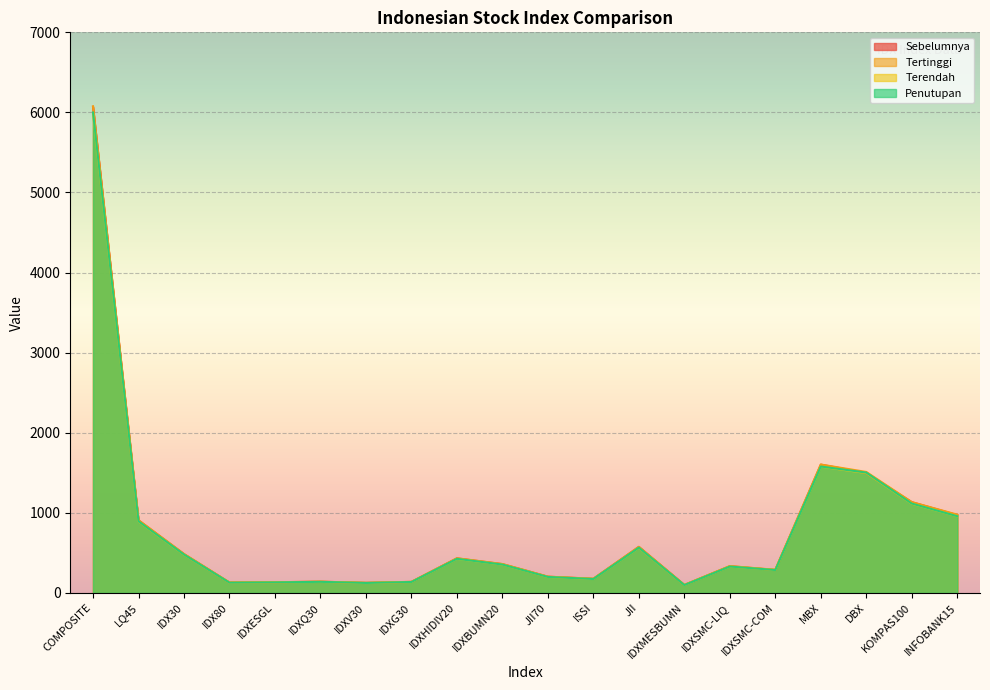

Rank the categories by Terendah value from highest to lowest.

COMPOSITE, MBX, DBX, KOMPAS100, INFOBANK15, LQ45, JII, IDX30, IDXHIDIV20, IDXBUMN20, IDXSMC-LIQ, IDXSMC-COM, JII70, ISSI, IDXQ30, IDXG30, IDXESGL, IDX80, IDXV30, IDXMESBUMN